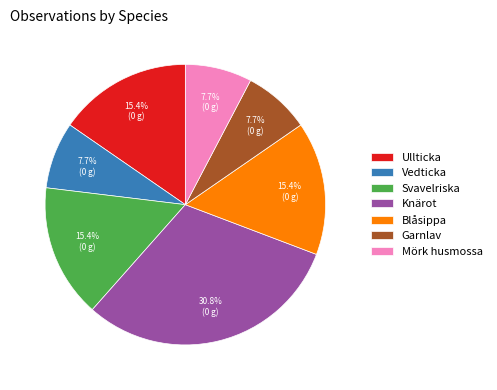

Which has a higher value, Mörk husmossa or Ullticka?

Ullticka